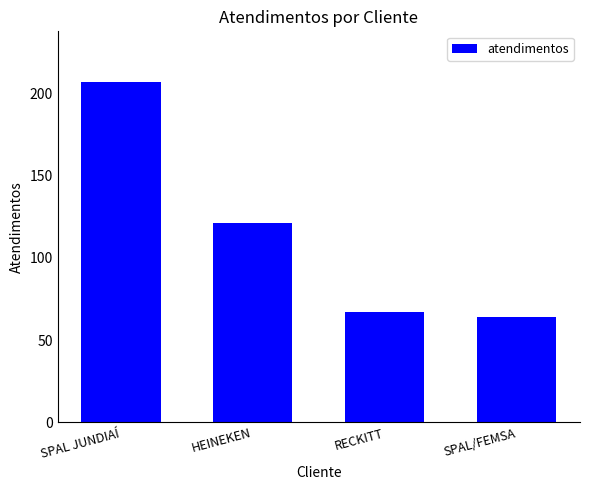

Rank the categories by value from highest to lowest.

SPAL JUNDIAÍ, HEINEKEN, RECKITT, SPAL/FEMSA